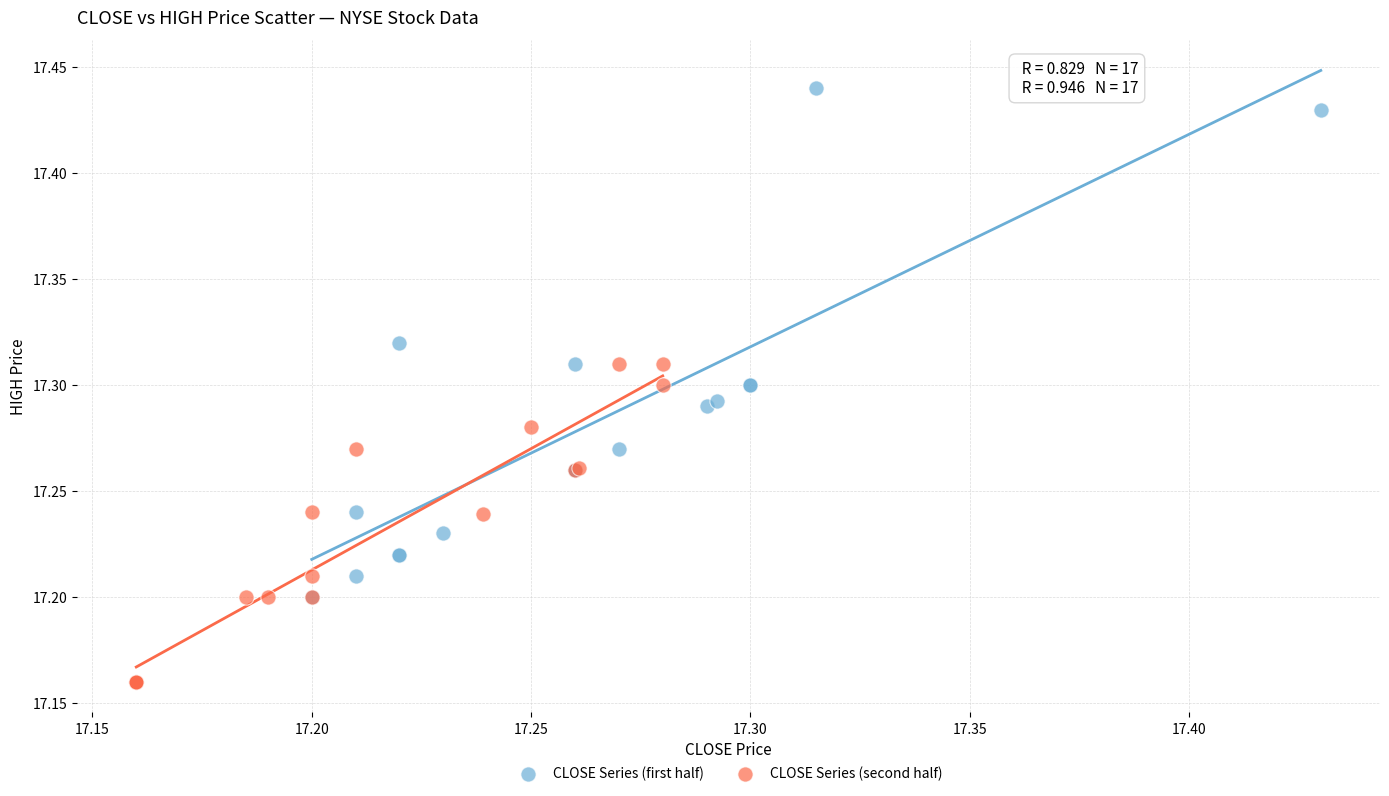

Which series reaches the maximum Y coordinate?

CLOSE Series (first half)